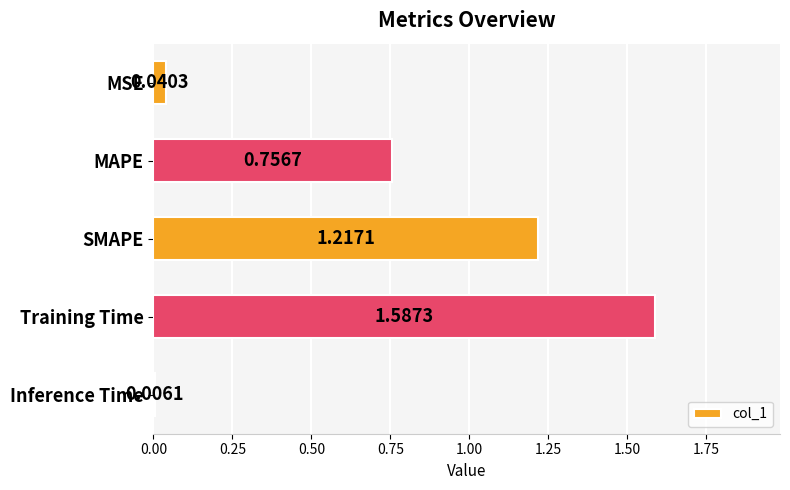

Where is the data nearest to the value 0?

Inference Time